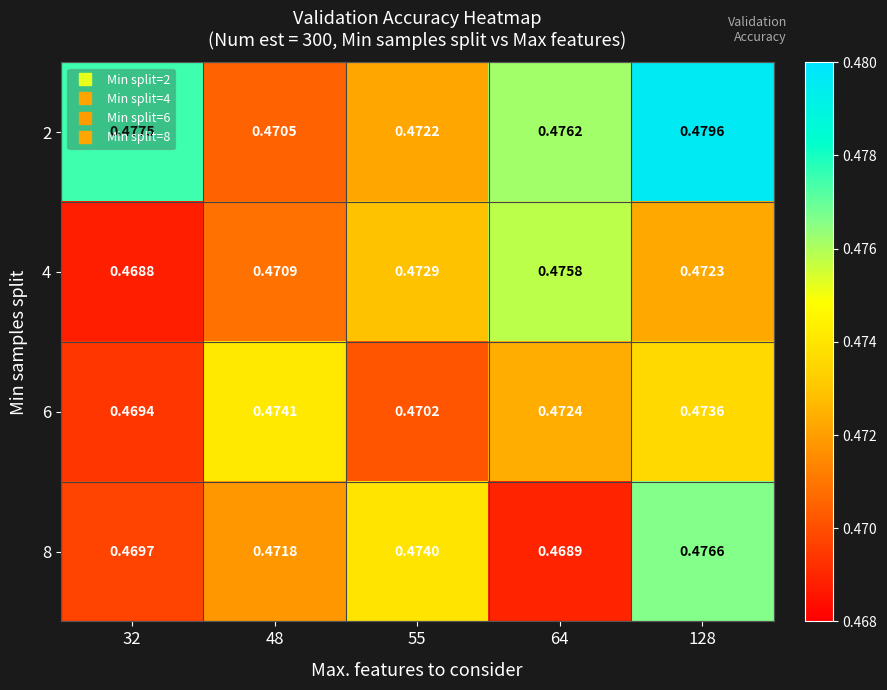

Is the value of 6 at 32 greater than the value of 2 at 48?

No